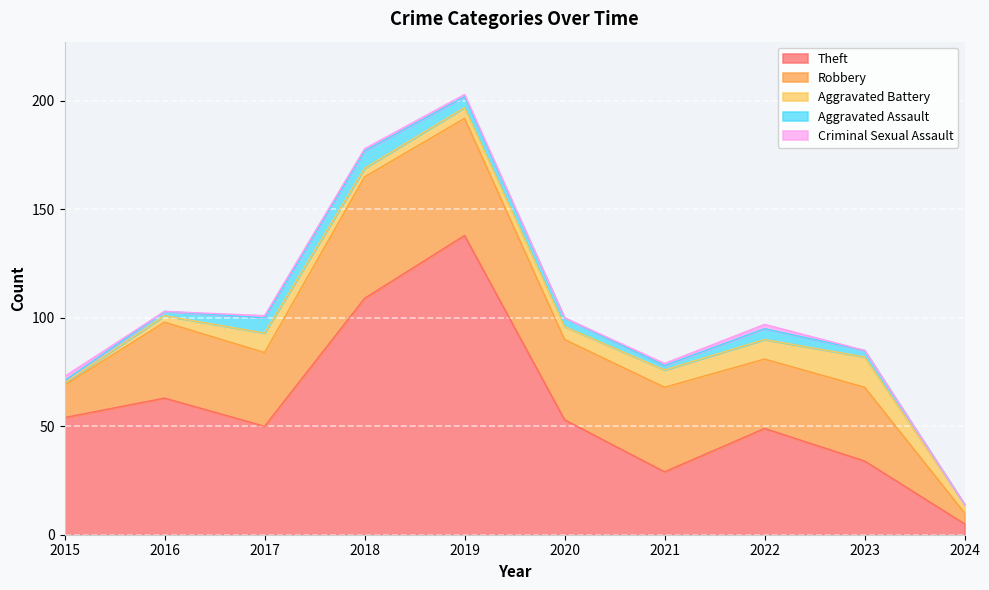

At how many categories does at least one series exceed 97?

2